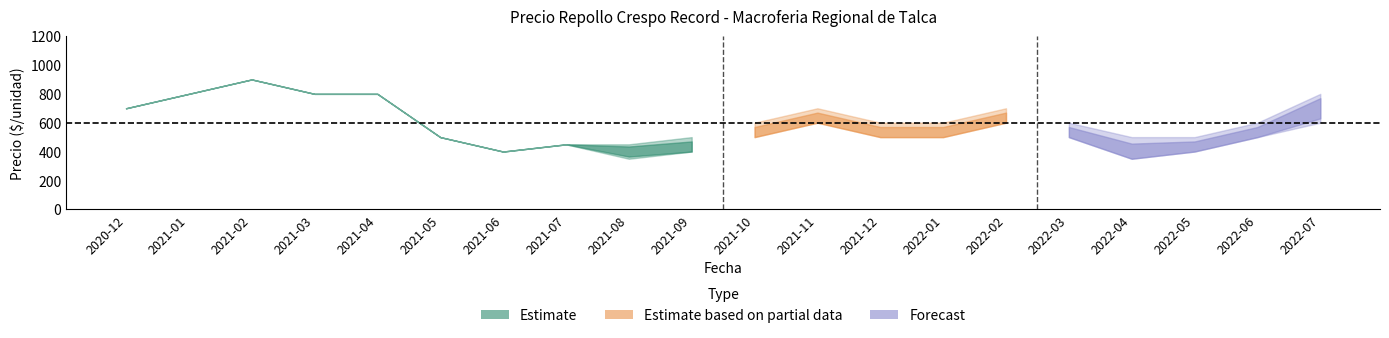

In Precio minimo, how many points are lower than both neighbors (excluding endpoints)?

3